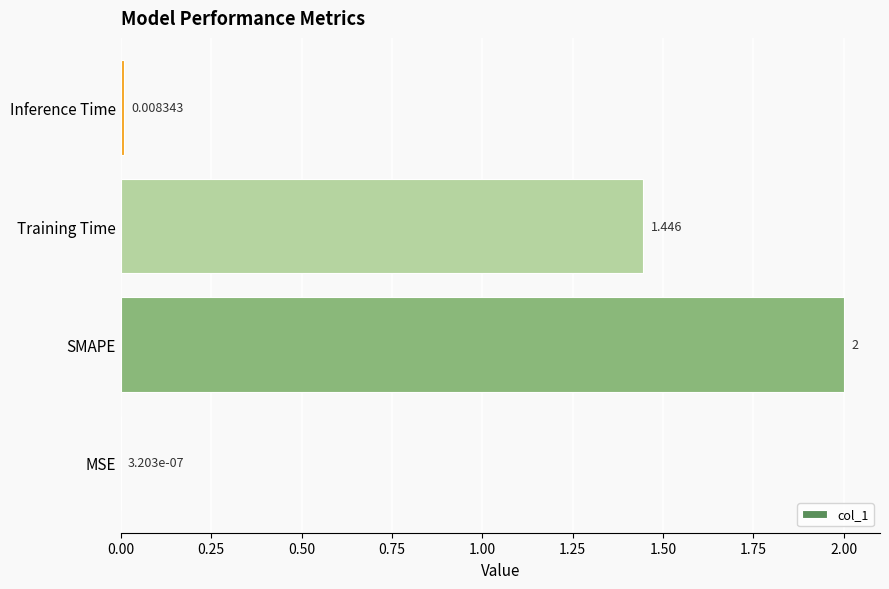

Does the chart contain stacked bars?

No